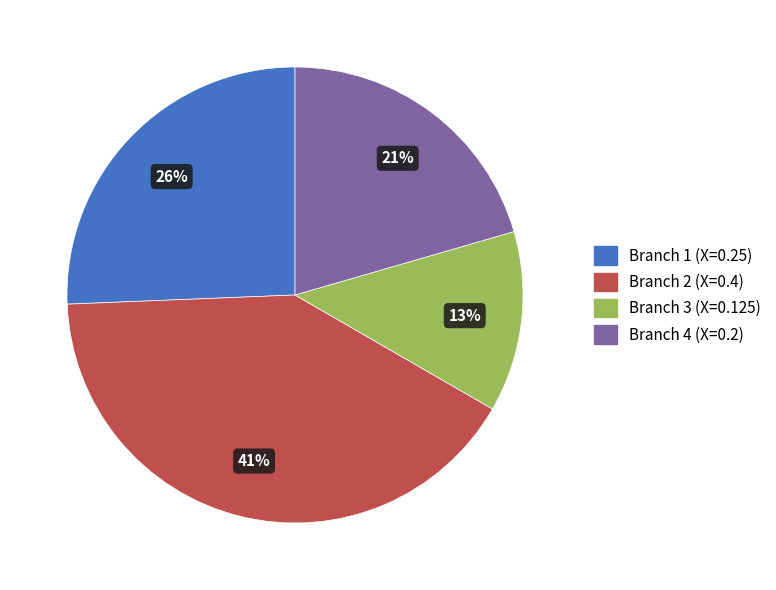

How many slices are in this pie chart?

4